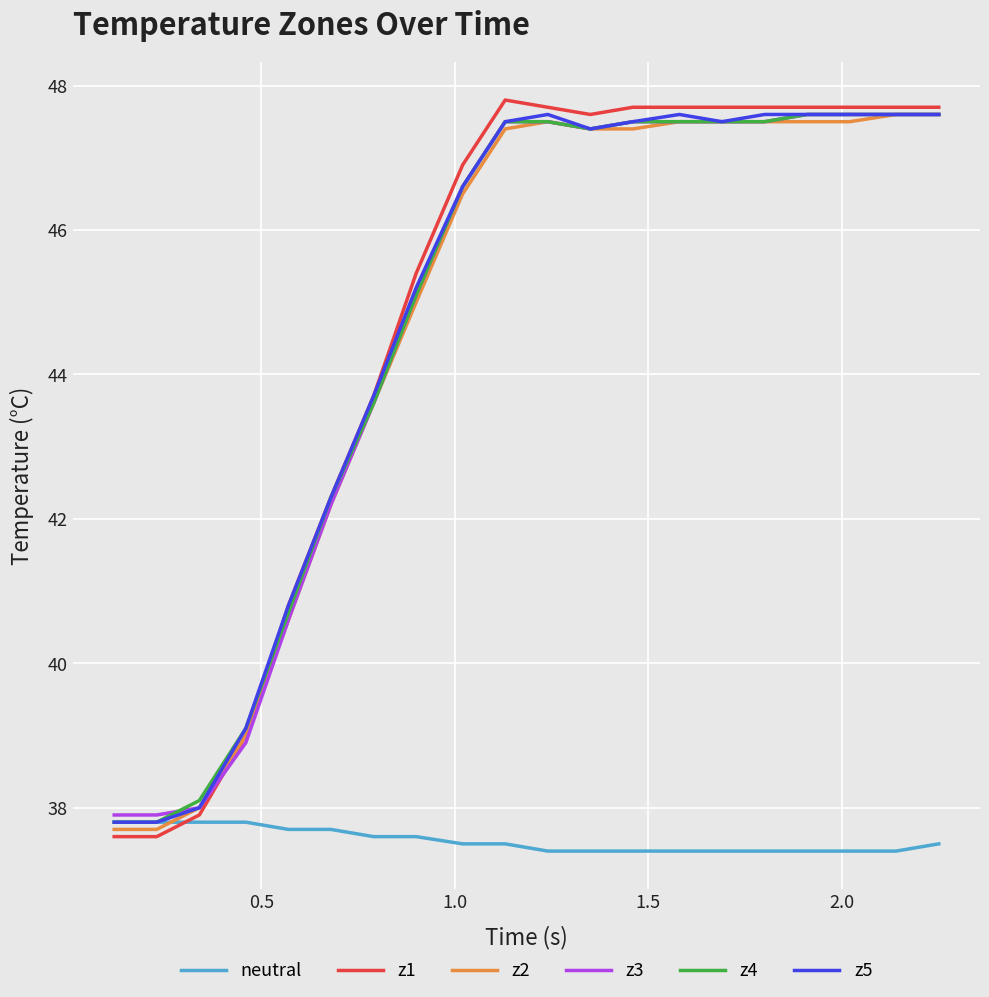

Which series has the widest spread of values?

z1